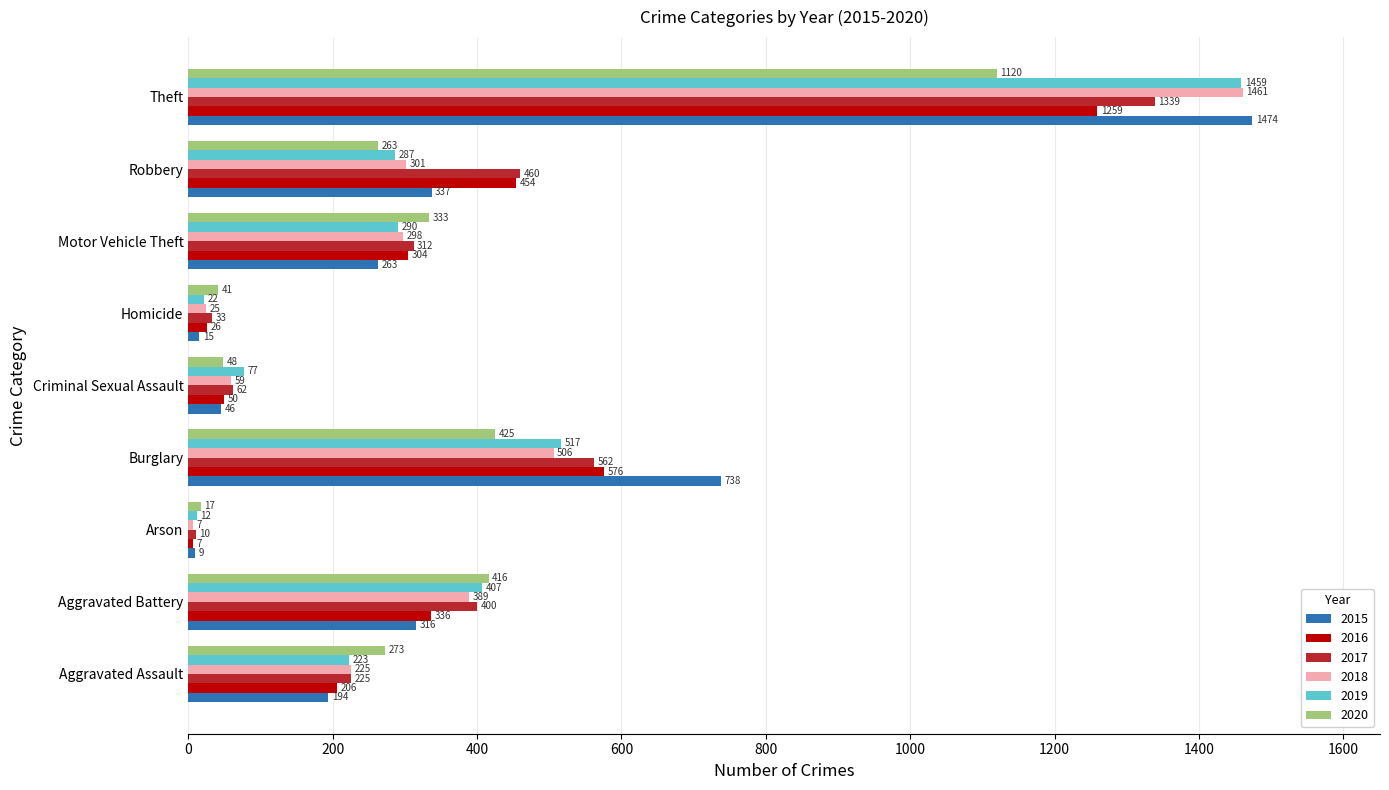

At how many categories does at least one series exceed 783?

1